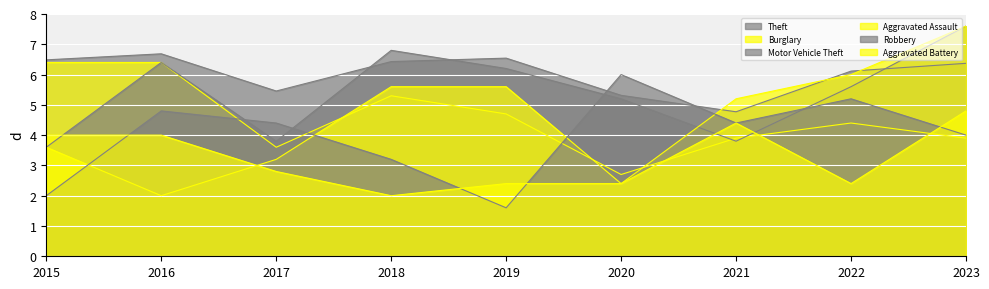

True or false: Aggravated Battery has a value of 2.4 at 2019.

True